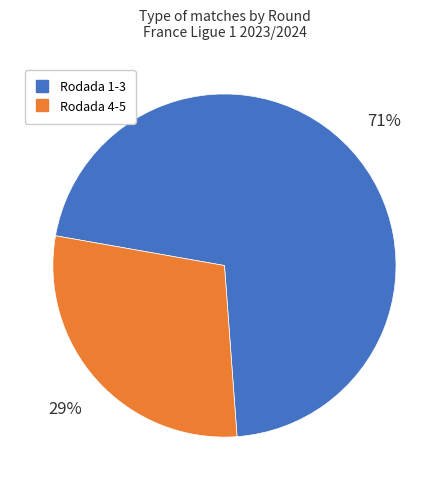

To the nearest percent, what is the difference between the largest and smallest slice percentages?

42%